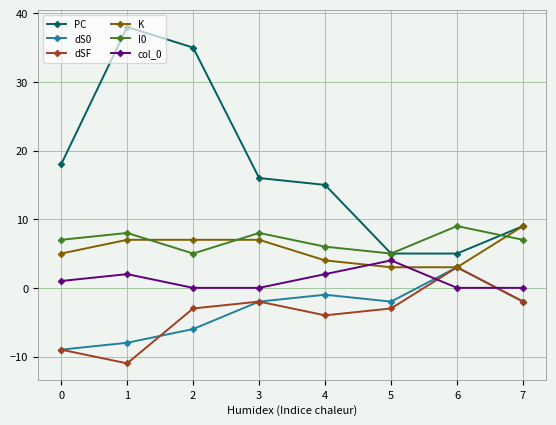

Reading right to left, transcribe all the data shown in this chart.

PC: 9	5	5	15	16	35	38	18
dS0: -2	3	-2	-1	-2	-6	-8	-9
dSF: -2	3	-3	-4	-2	-3	-11	-9
K: 9	3	3	4	7	7	7	5
I0: 7	9	5	6	8	5	8	7
col_0: 0	0	4	2	0	0	2	1